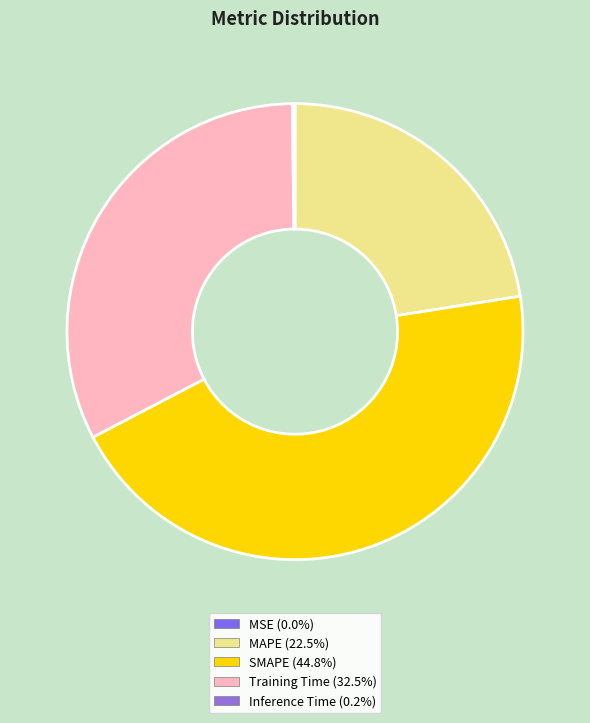

To the nearest percent, what percentage of the pie is MAPE?

23%